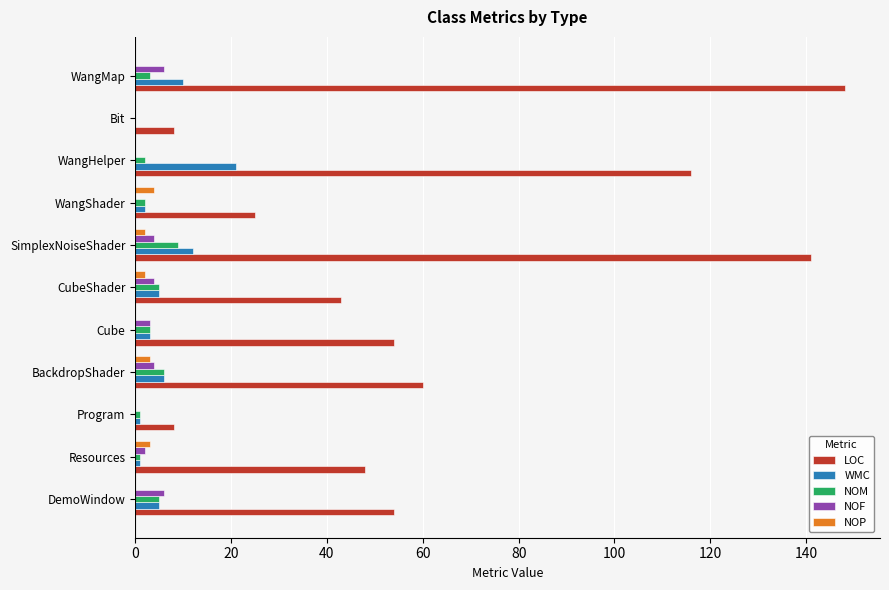

Is it true that LOC equals 96 at WangMap?

False